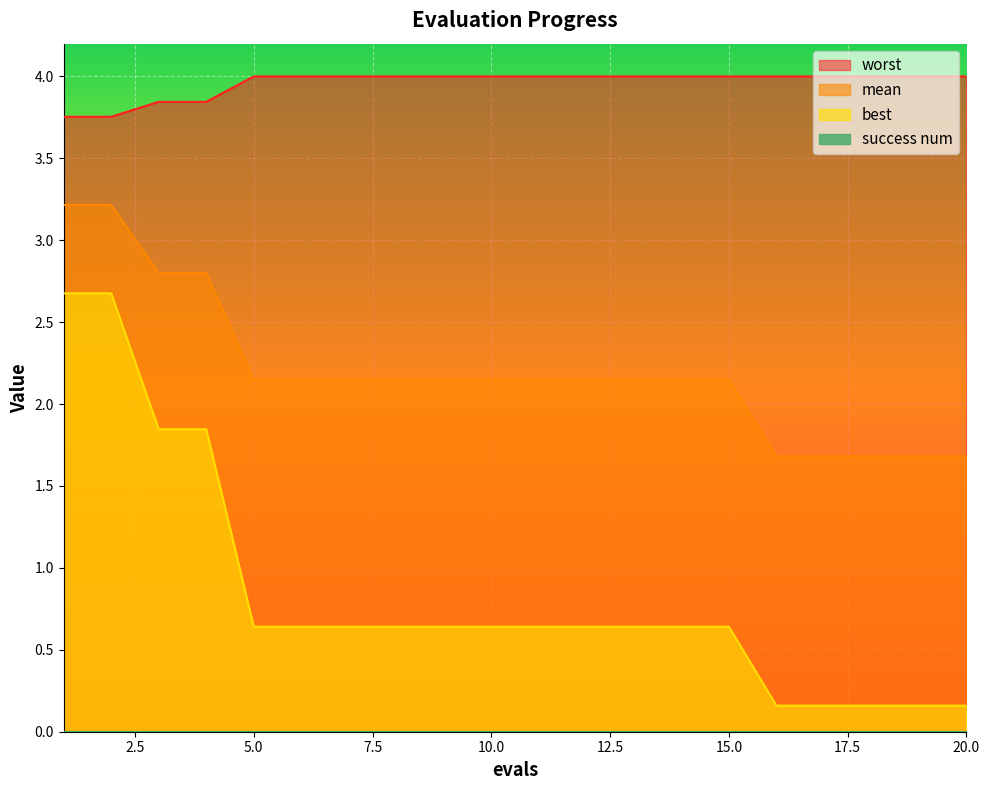

What is the greatest value displayed?

4.0